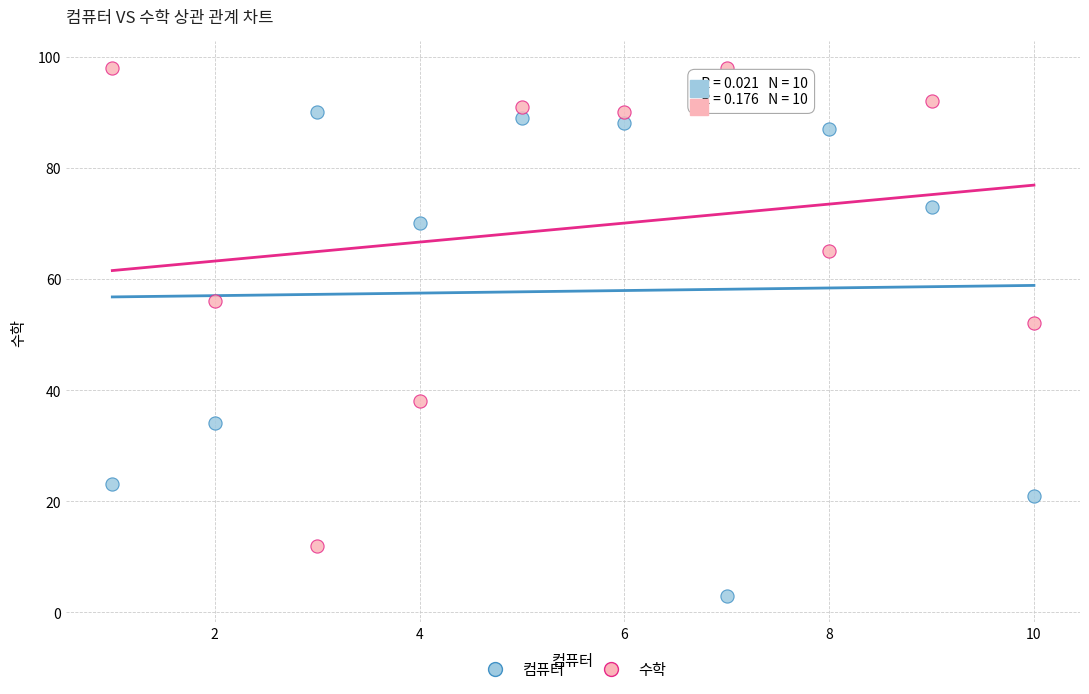

Across all series, what Y value is closest to 50?

52